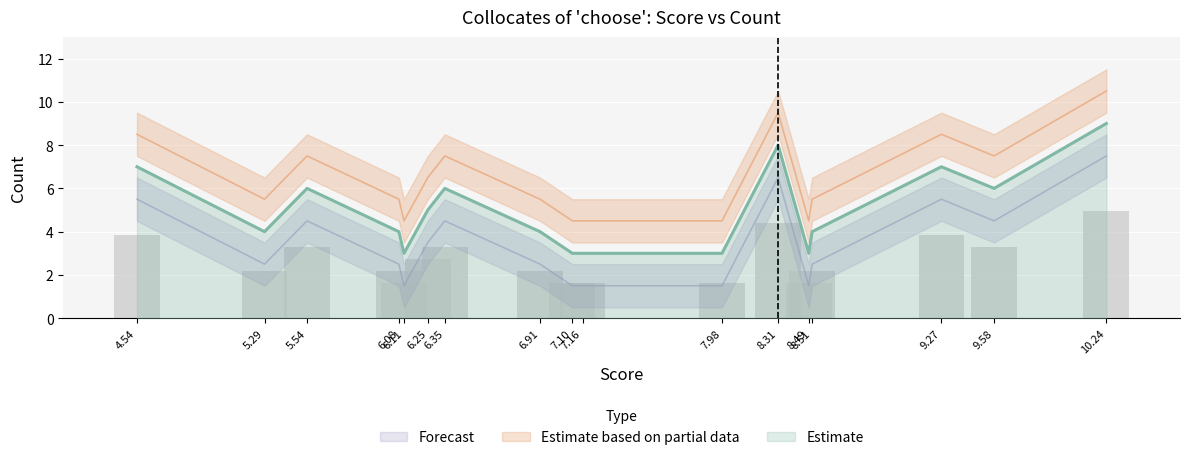

What is the difference between the maximum and minimum values?

6.0